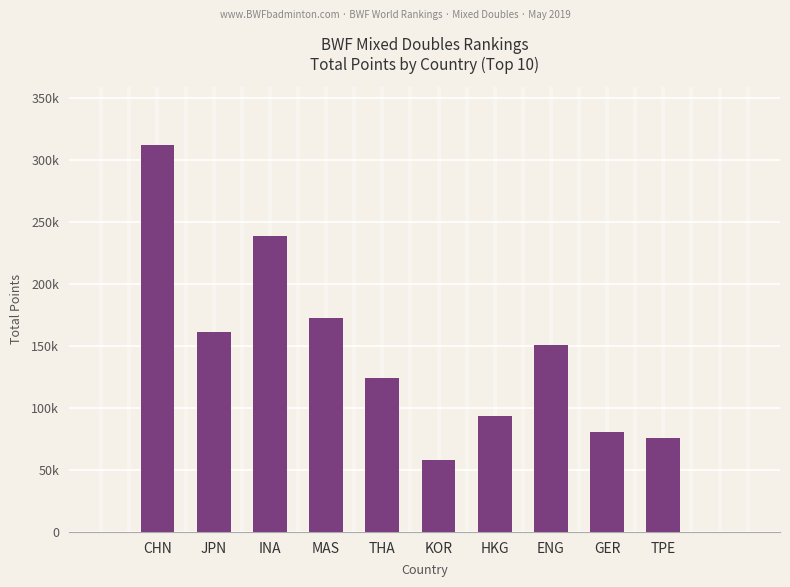

What is the change in value from HKG to GER?

-12897.8